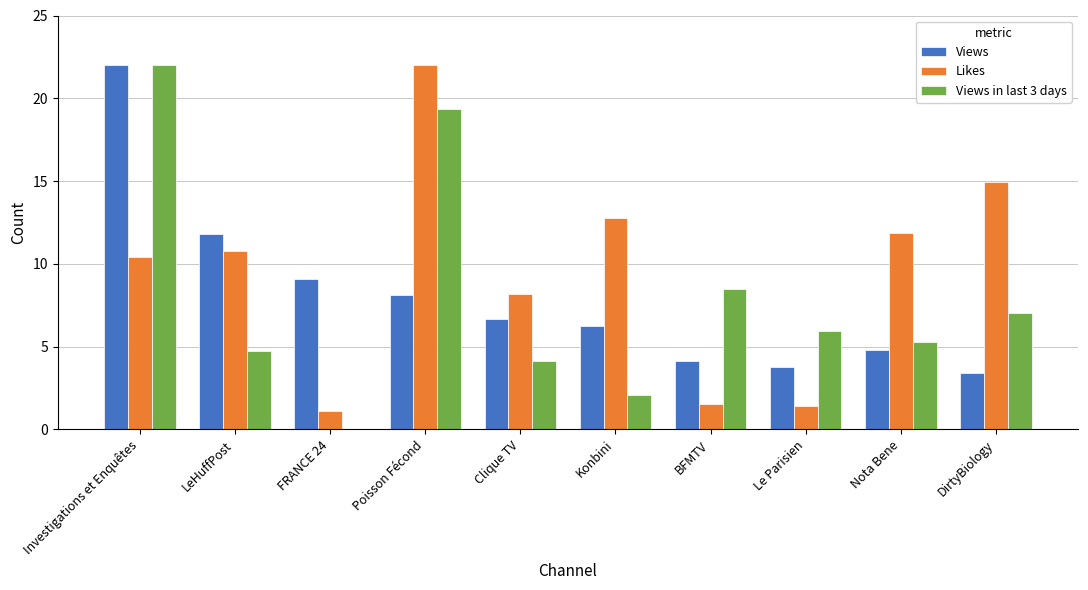

Between LeHuffPost and Poisson Fécond, which series saw the biggest shift?

Views in last 3 days